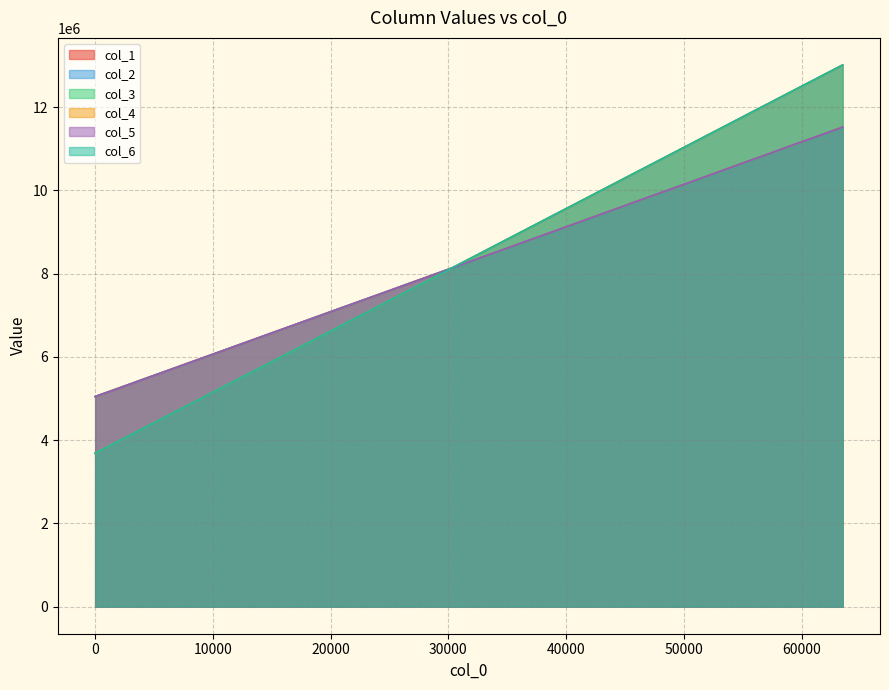

What is the lowest value of the col_2 series?

3687002